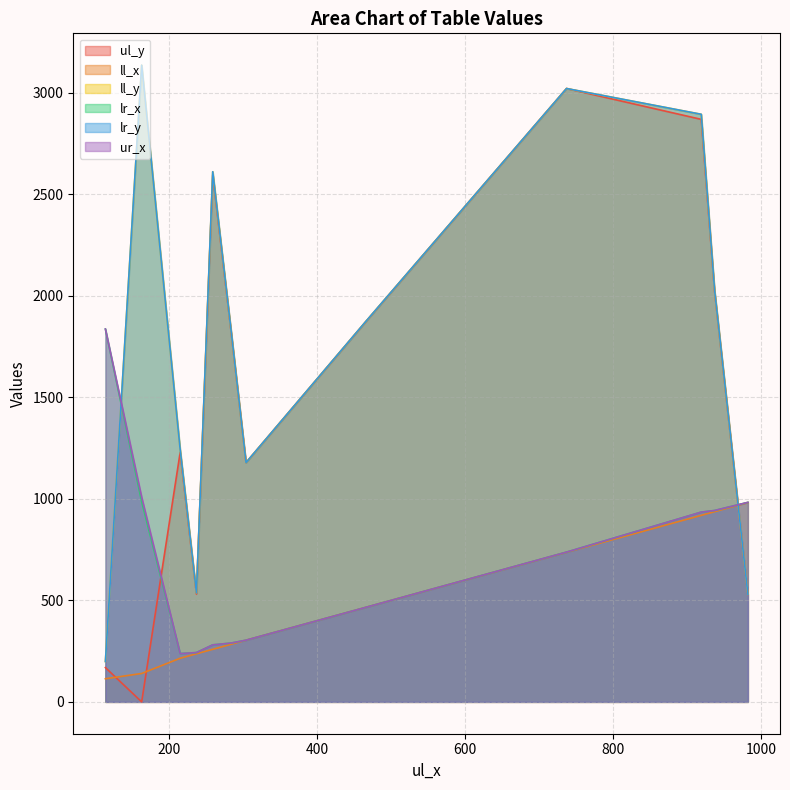

At which label does ll_x reach its minimum?

114